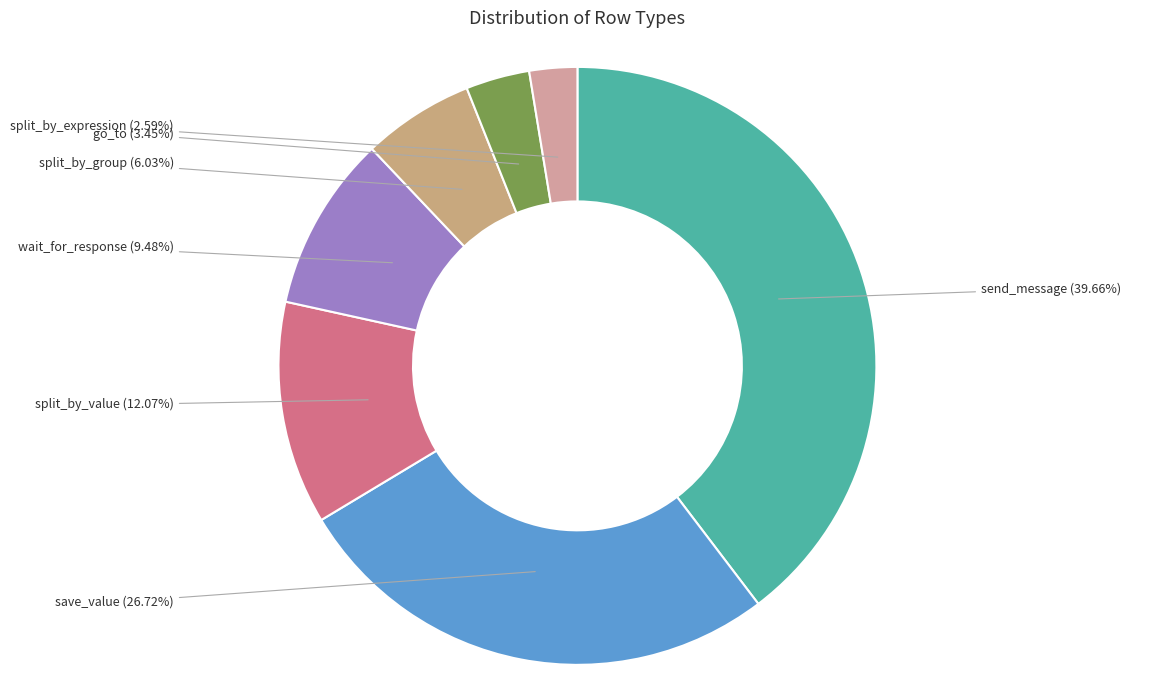

True or false: wait_for_response accounts for 9% of the total.

True